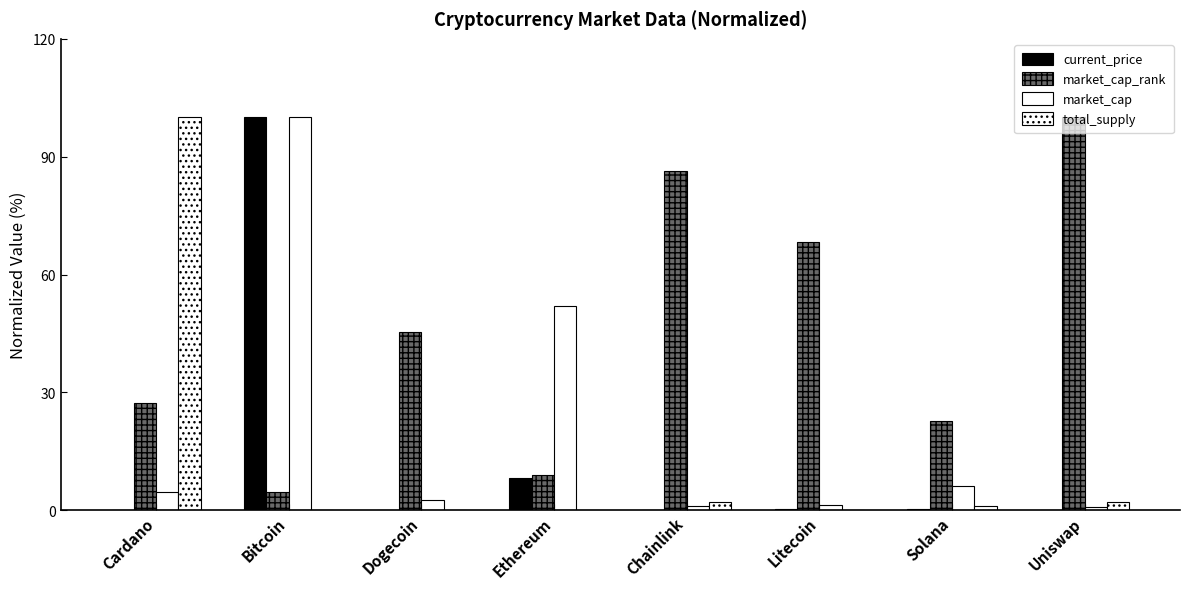

True or false: total_supply has a value of 1.1 at Solana.

True